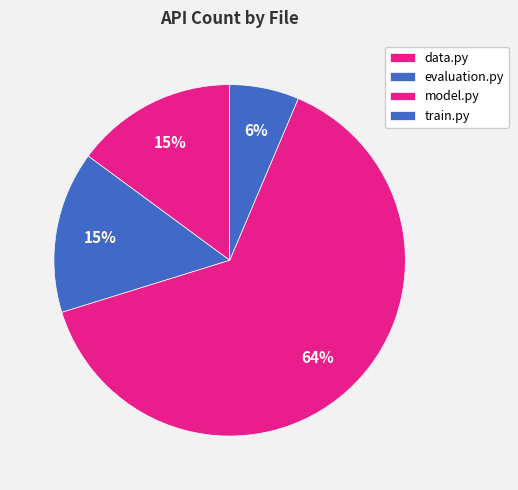

How many segments does this pie chart have?

4